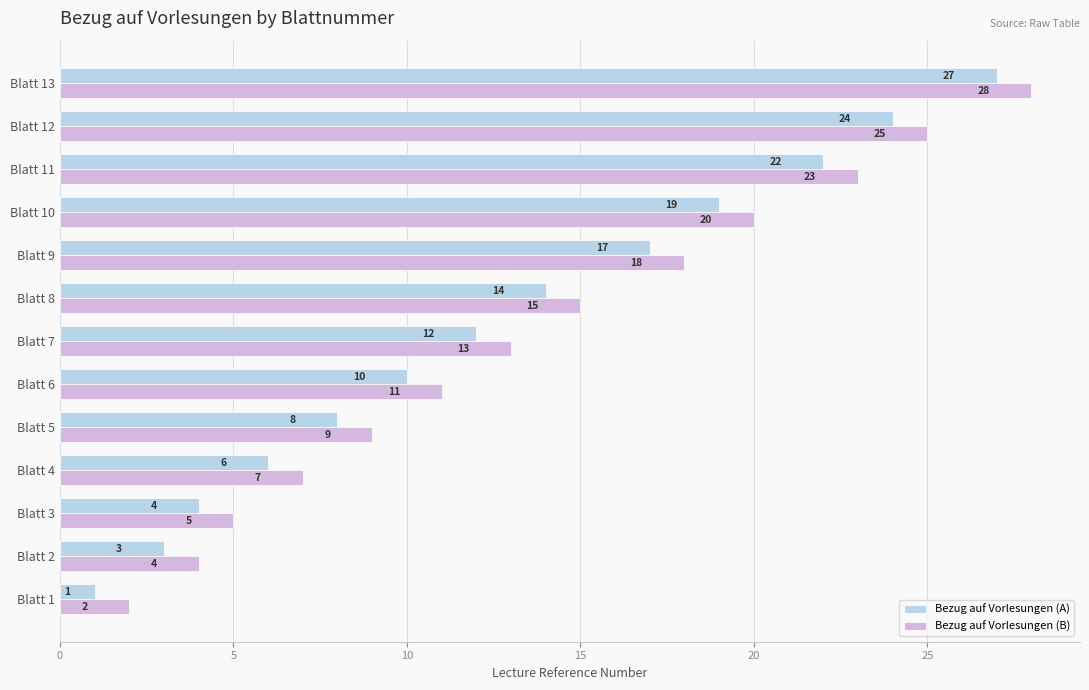

Where is Bezug auf Vorlesungen (A) nearest to the value 14?

Blatt 8